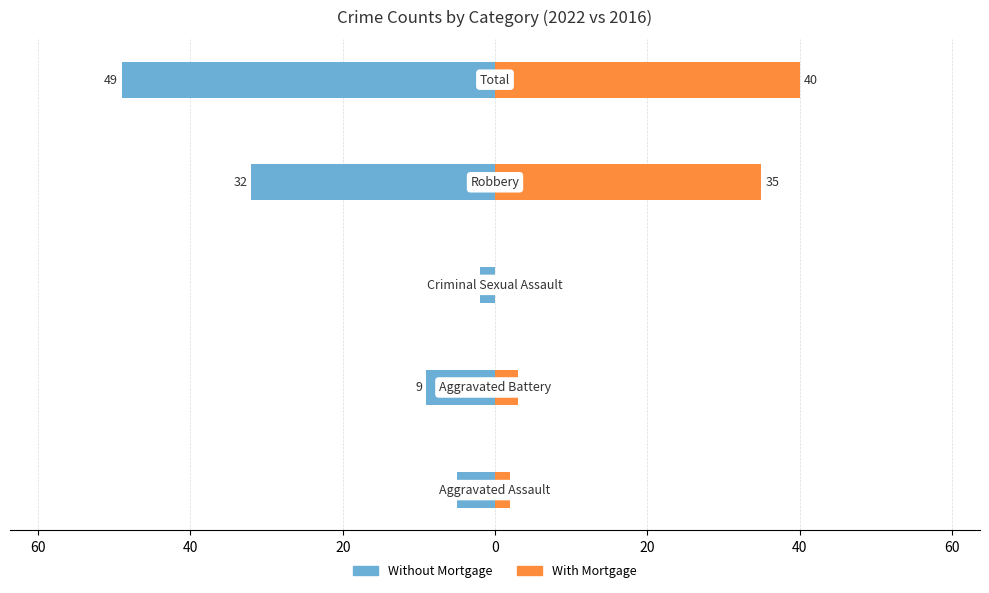

The value of Without Mortgage at 80 is -2. True or false?

False